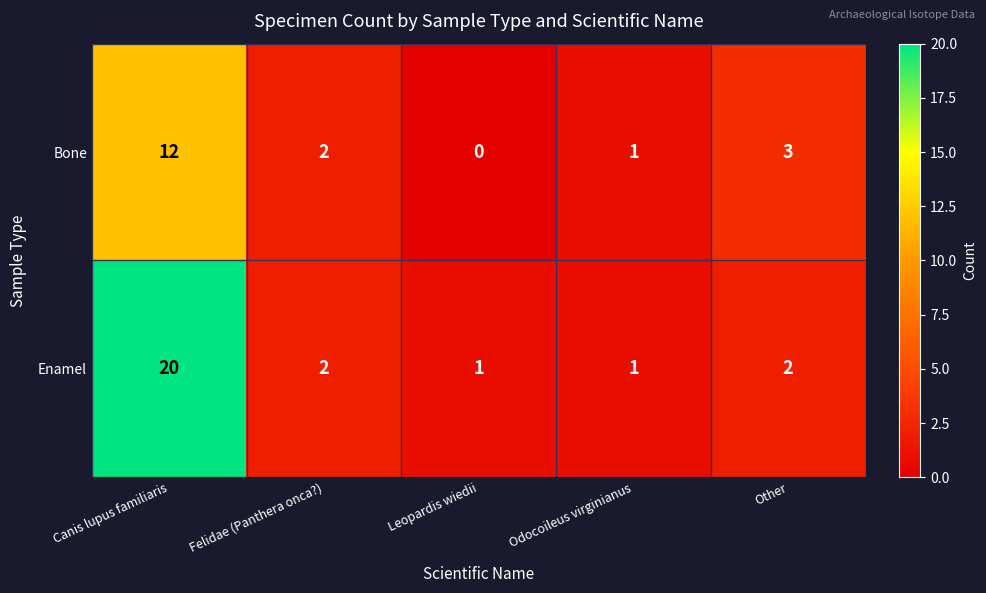

Rank the series at Canis lupus familiaris from lowest to highest value.

Bone, Enamel